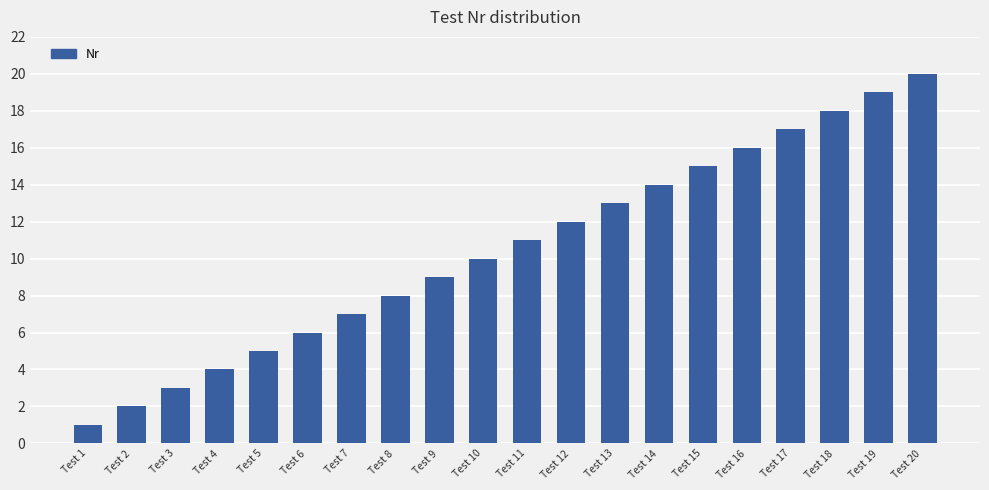

The chart shows a value of 5 at Test 15. True or false?

False